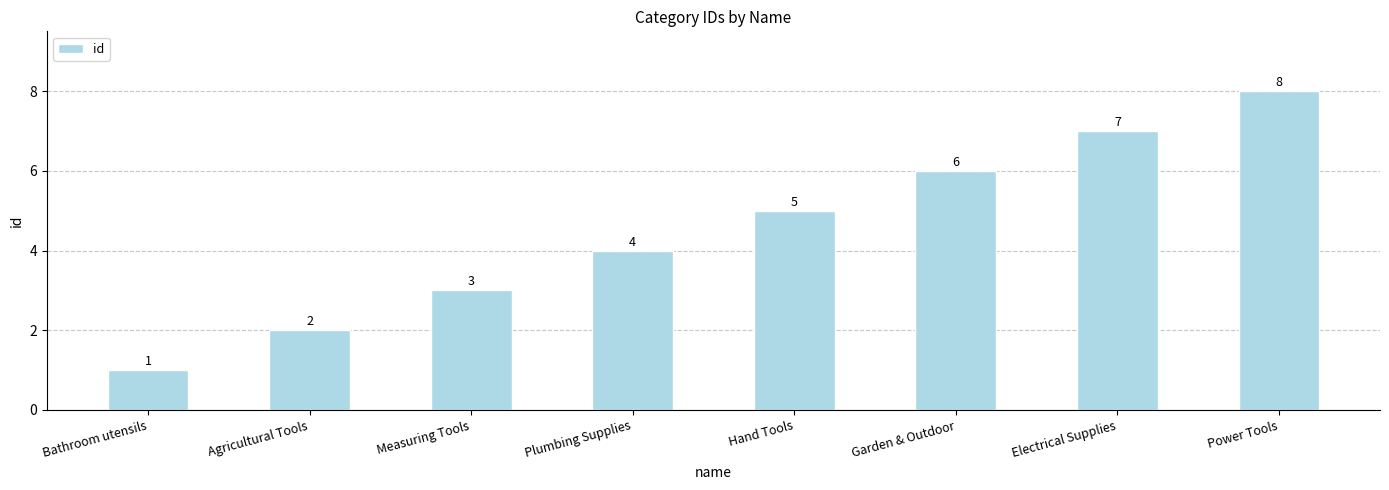

What is the difference between the values at Power Tools and Bathroom utensils?

7